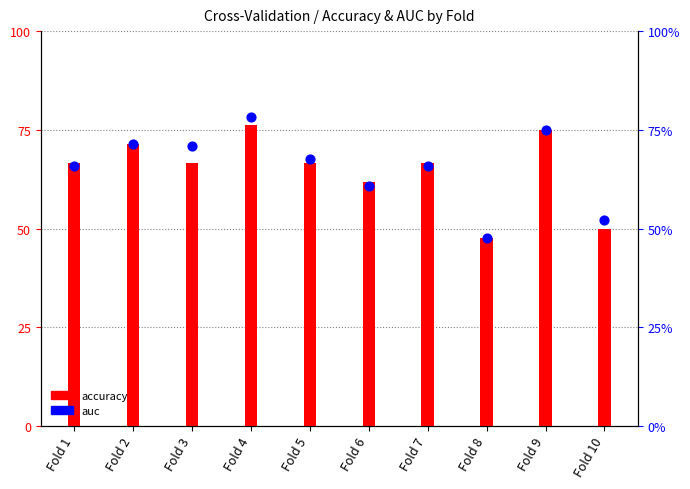

Is the value of accuracy at Fold 2 greater than the value of auc at Fold 10?

Yes